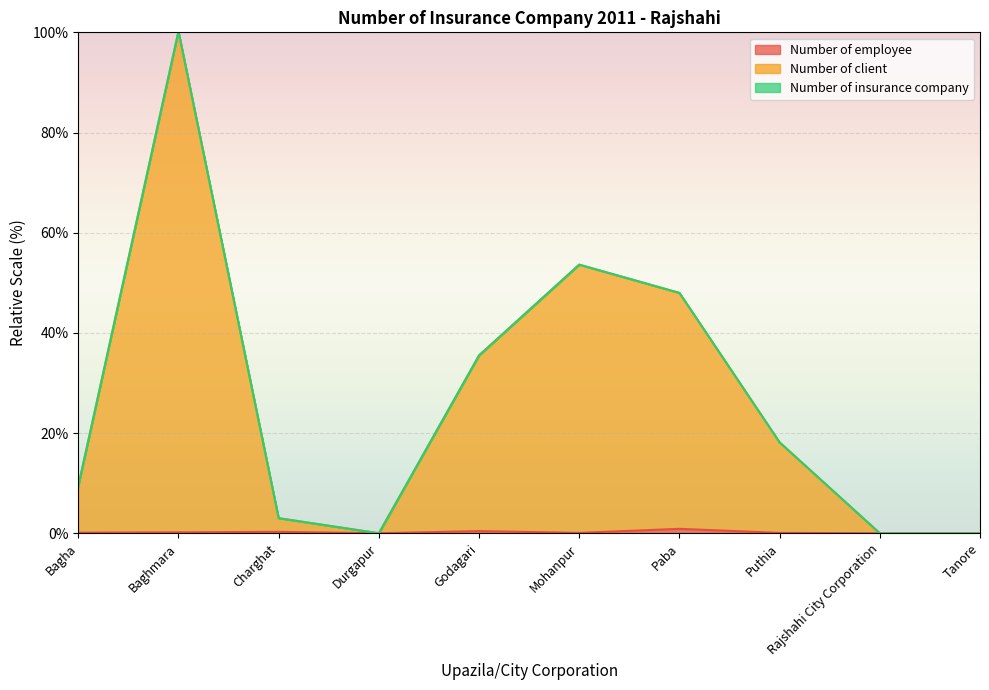

How many data points does each series have?

10